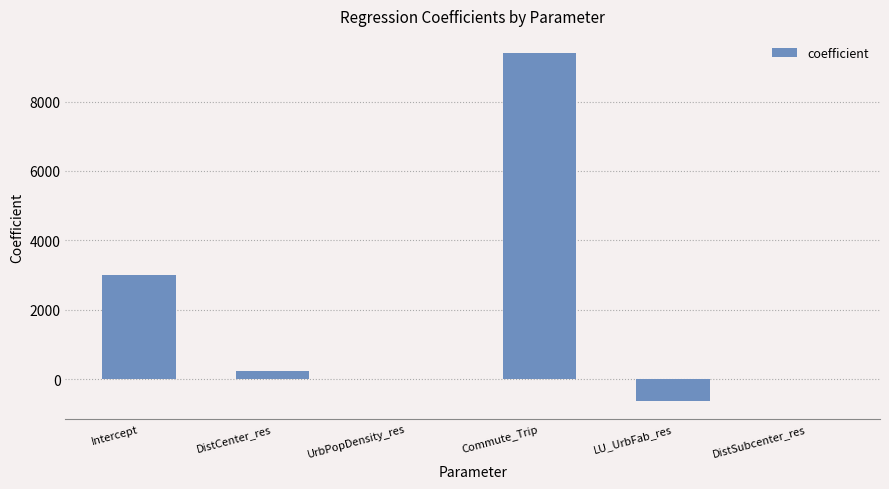

How many series are shown in this chart?

1